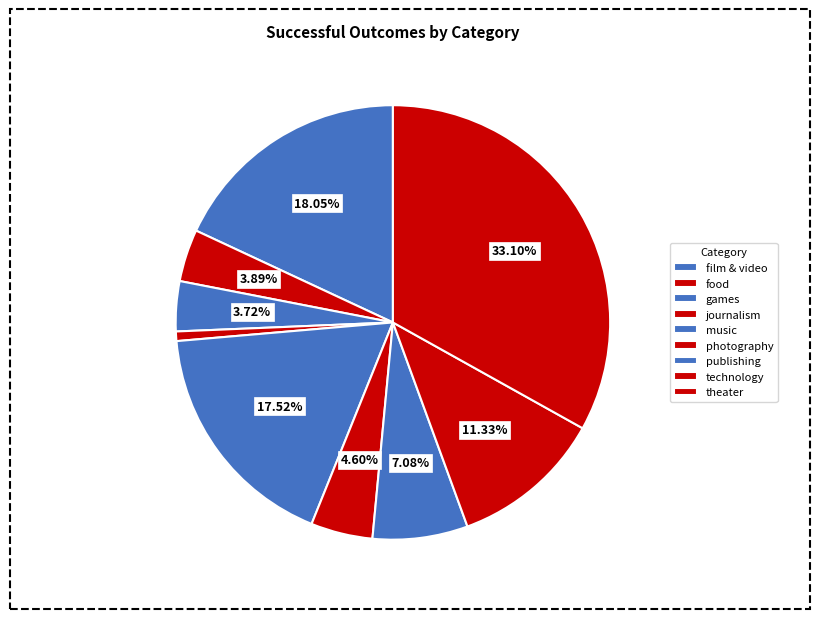

How many slices are in this pie chart?

9